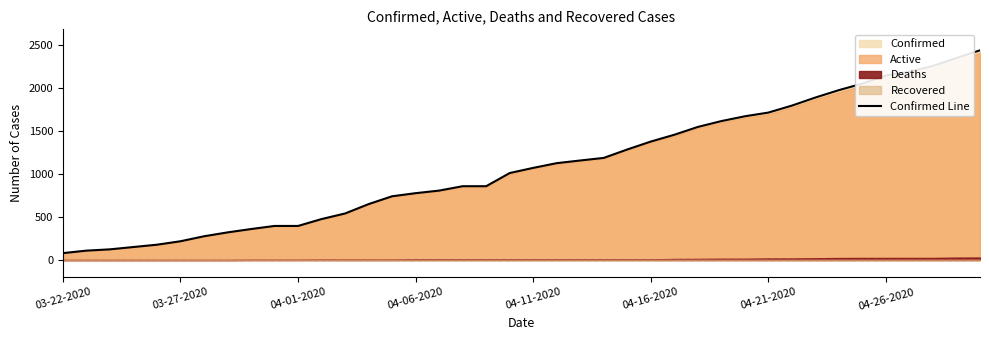

What is the highest value of the Confirmed Line series?

2438